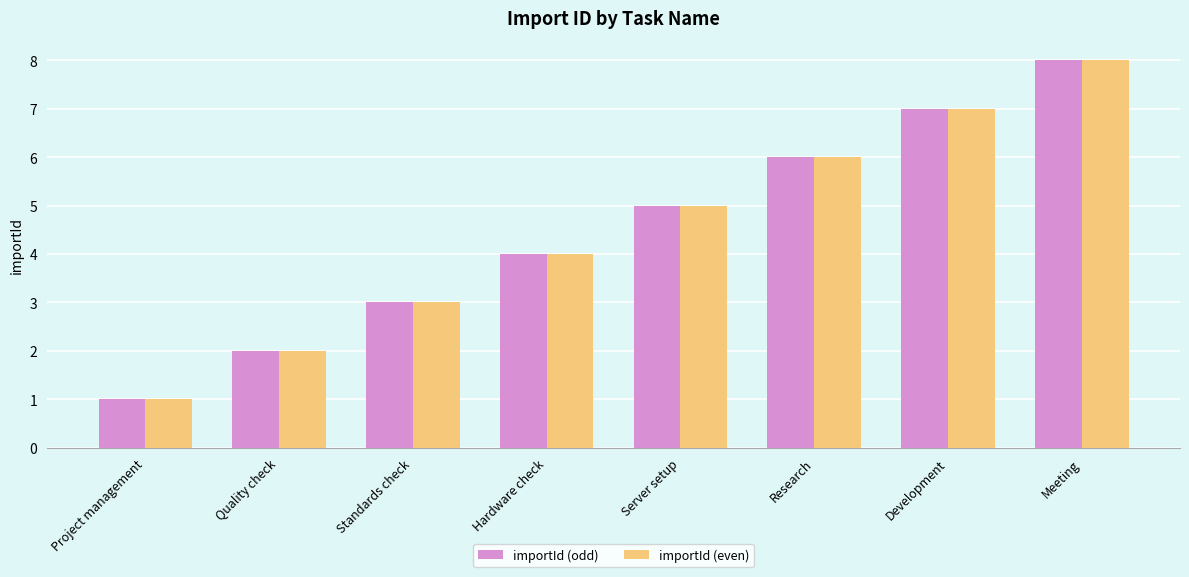

List the labels in order of importId (even) value, smallest first.

Project management, Quality check, Standards check, Hardware check, Server setup, Research, Development, Meeting